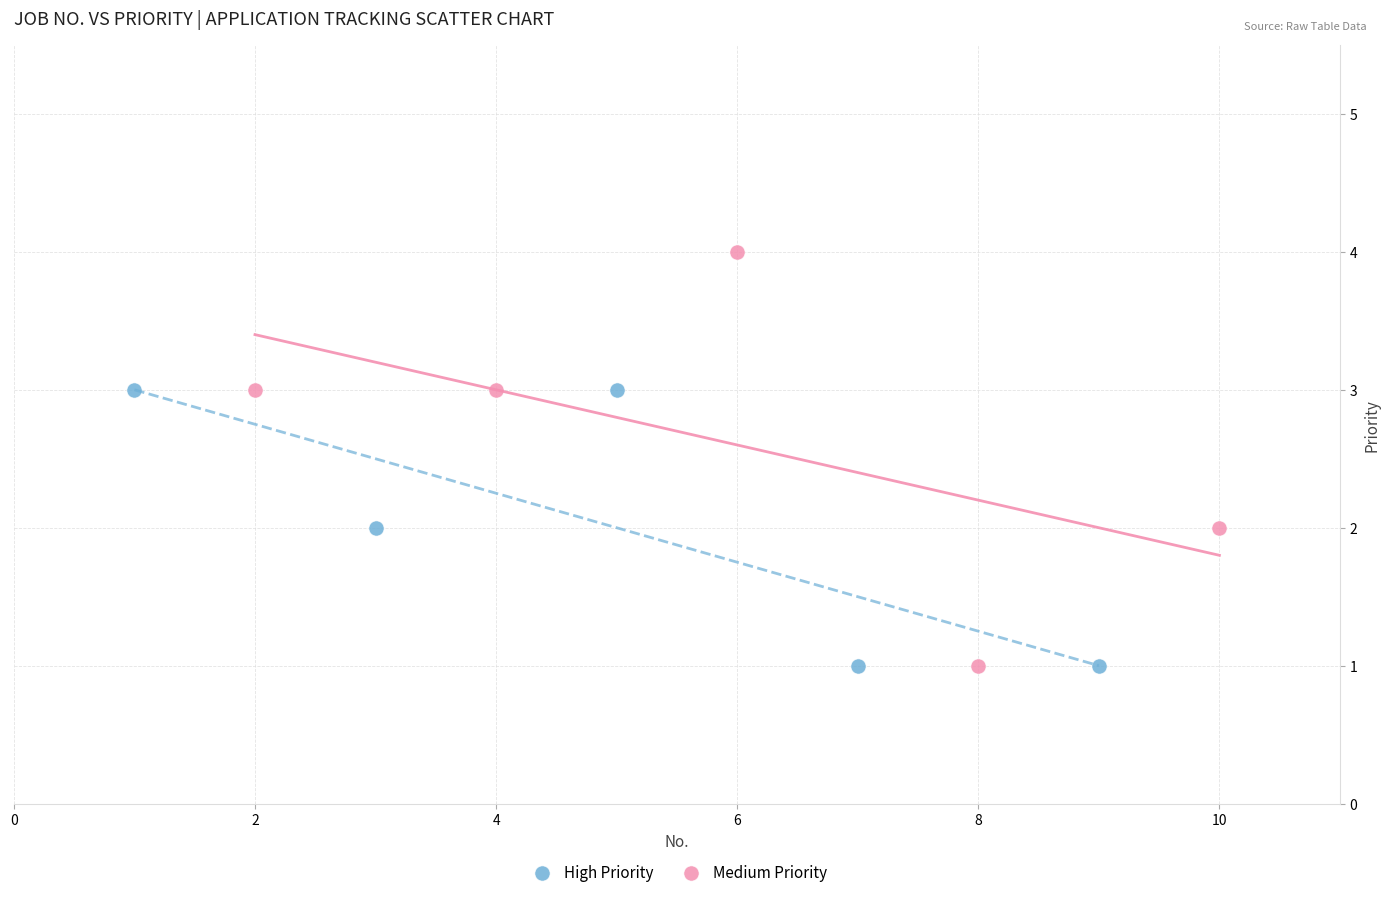

Which series has the widest spread of Y values?

Medium Priority